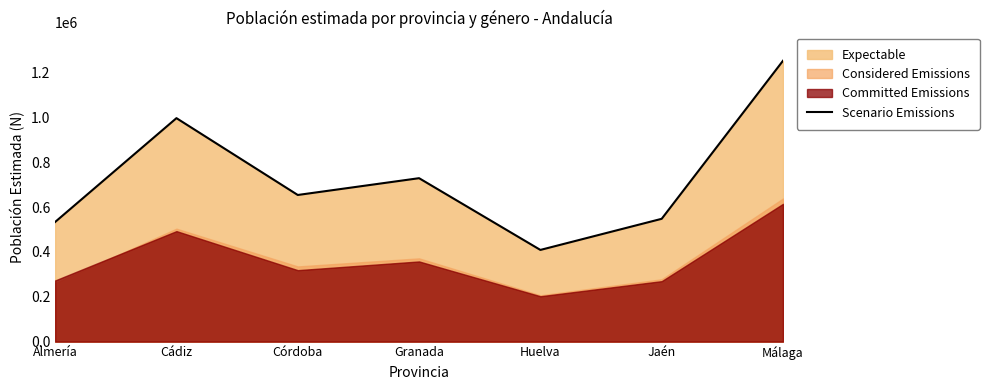

How many lines are shown in the chart?

1